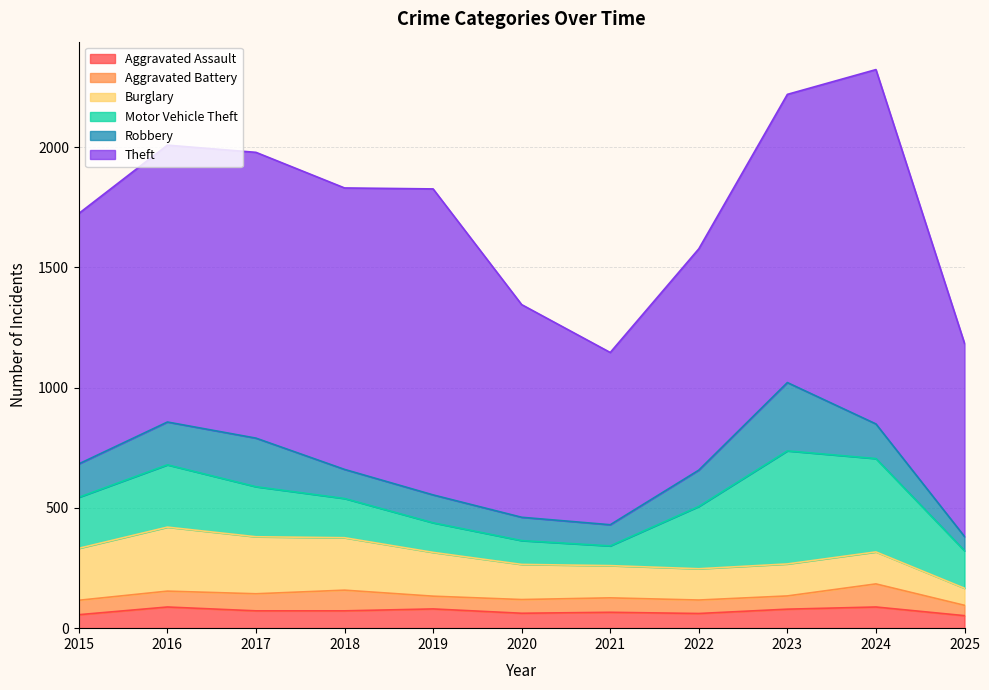

What is the spread (max minus min) of values at 2025?

760